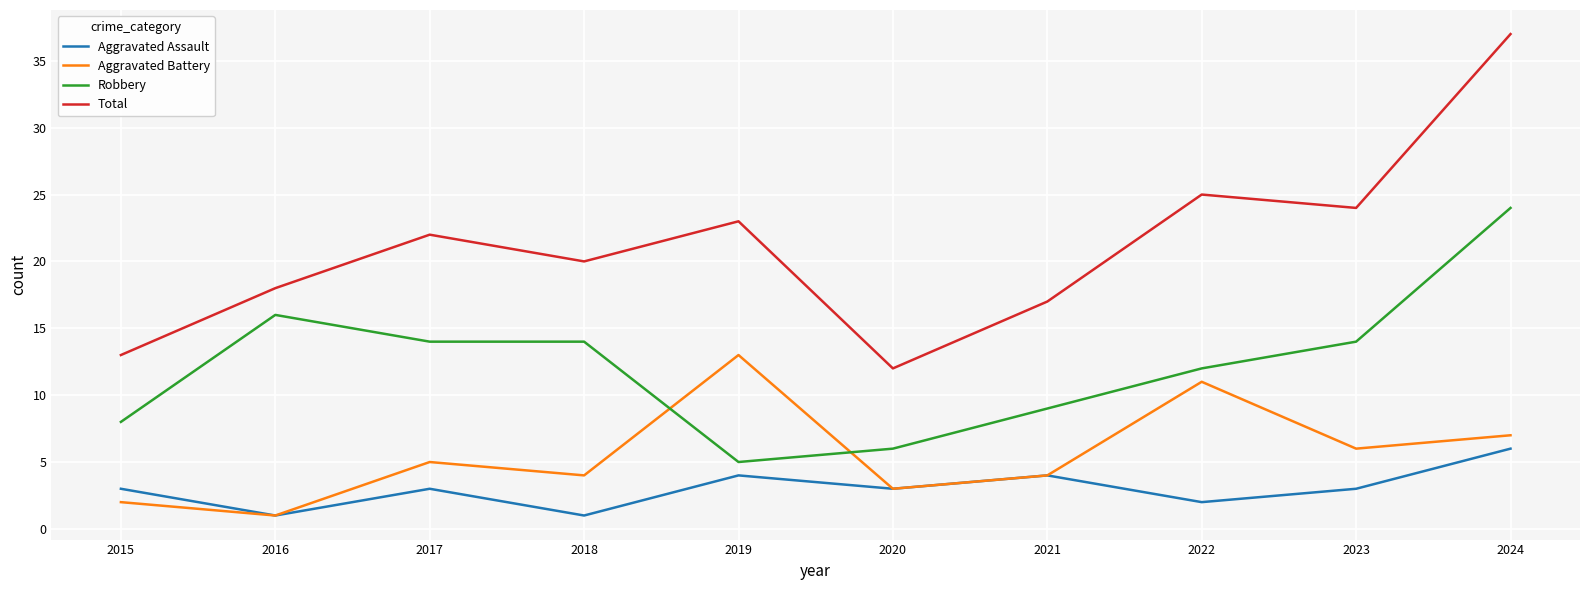

What is the difference between the highest and lowest values at 2020?

9